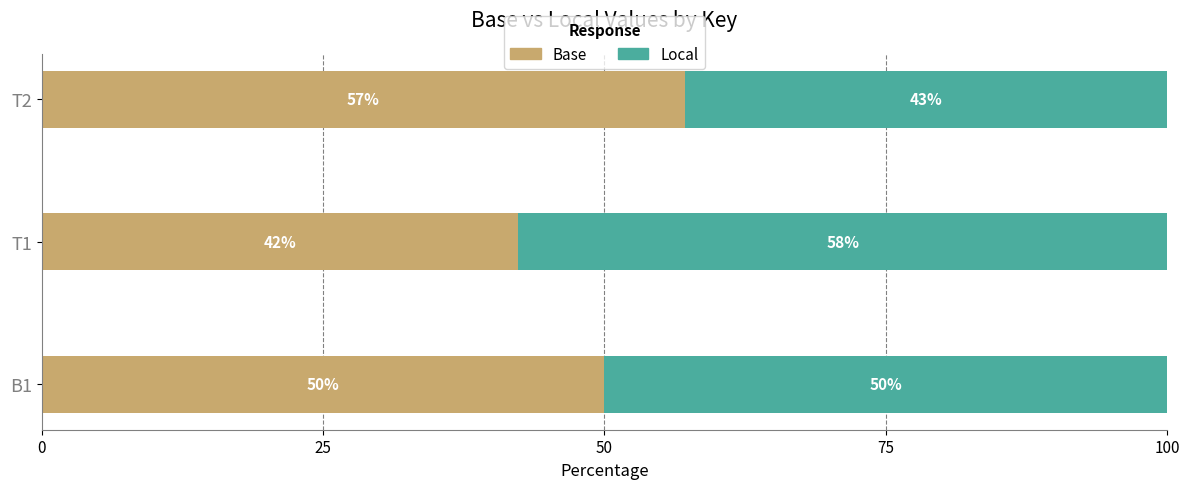

At which label is Base closest to 49?

B1